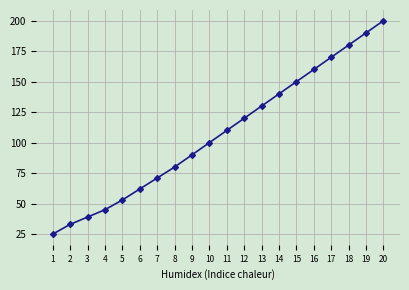

Does the chart display data point markers on the line(s)?

Yes